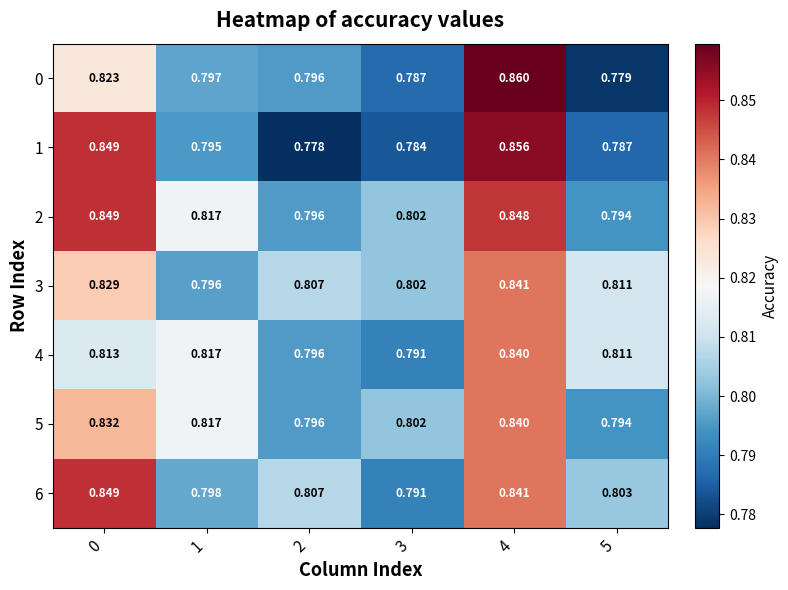

Between 0 and 1, which series saw the biggest shift?

1